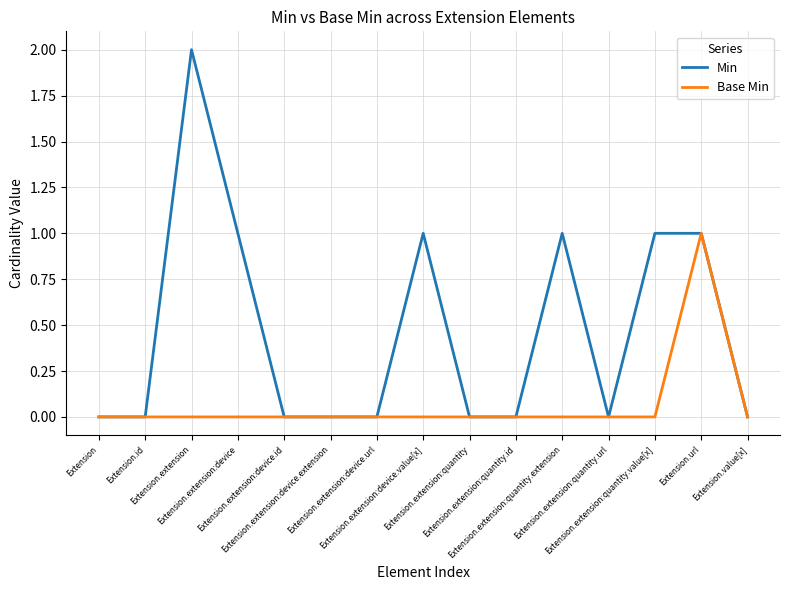

Which series has the widest spread of values?

Min